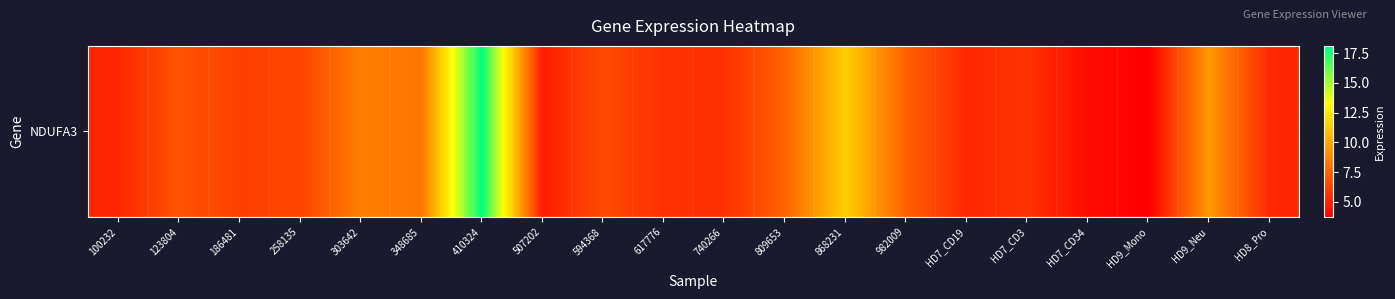

What is the sum of the values at 100232 and 258135?

11.4